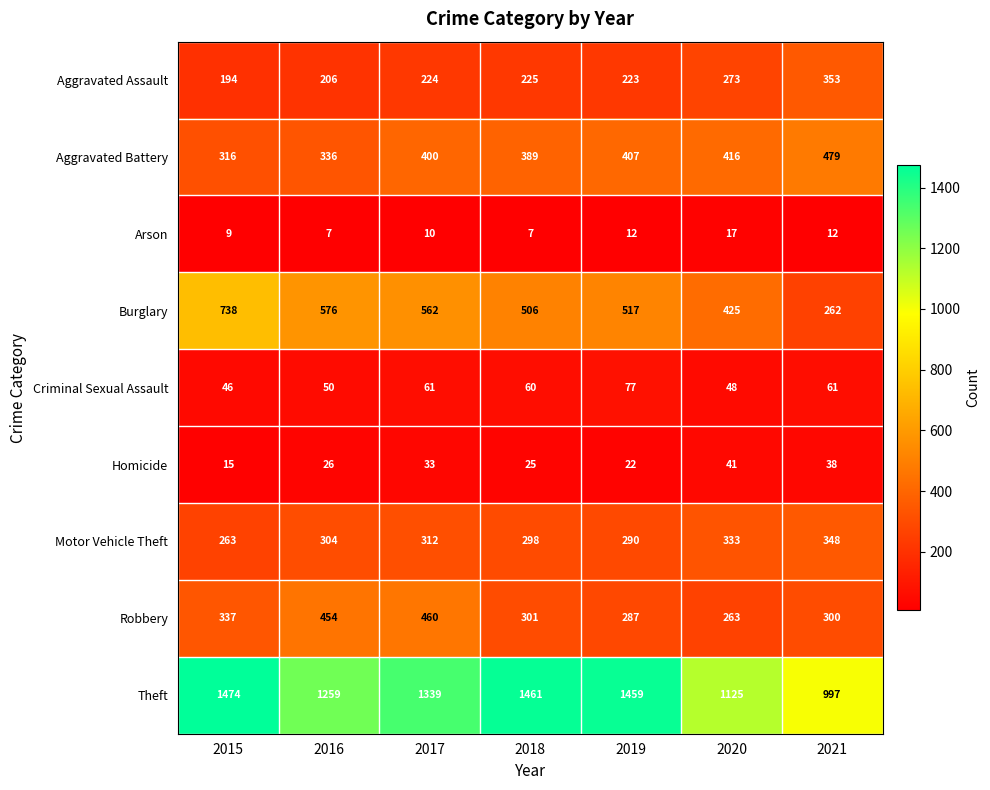

Count the number of categories in the chart.

7